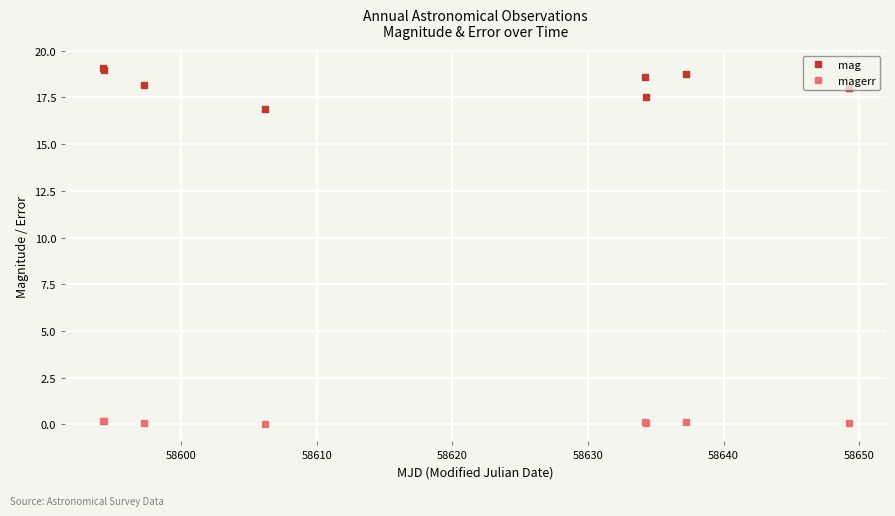

Does the chart display data point markers on the line(s)?

Yes